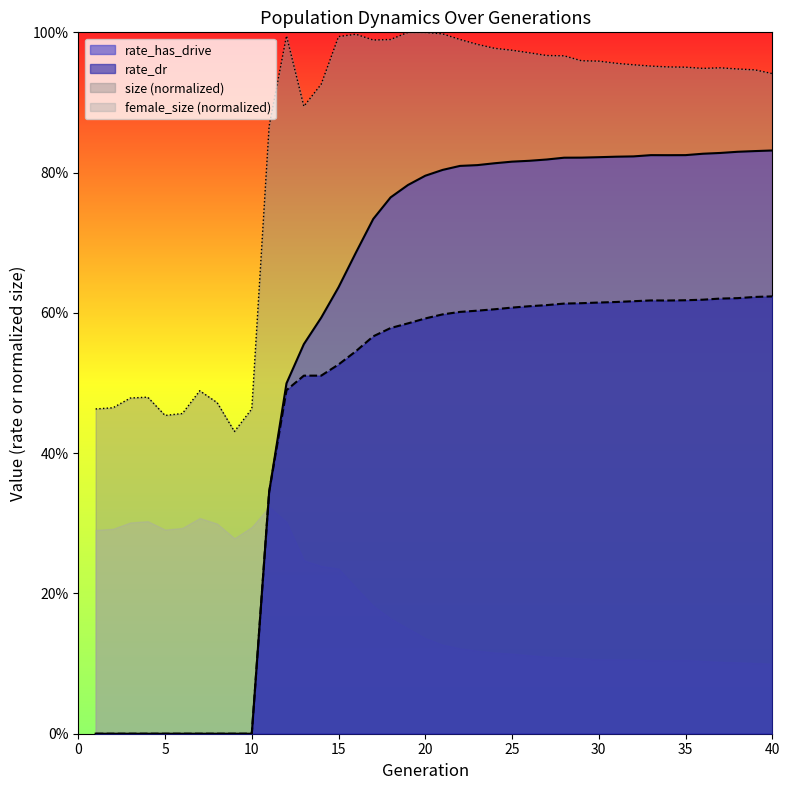

True or false: rate_dr has more than 0 points higher than both neighbors.

True